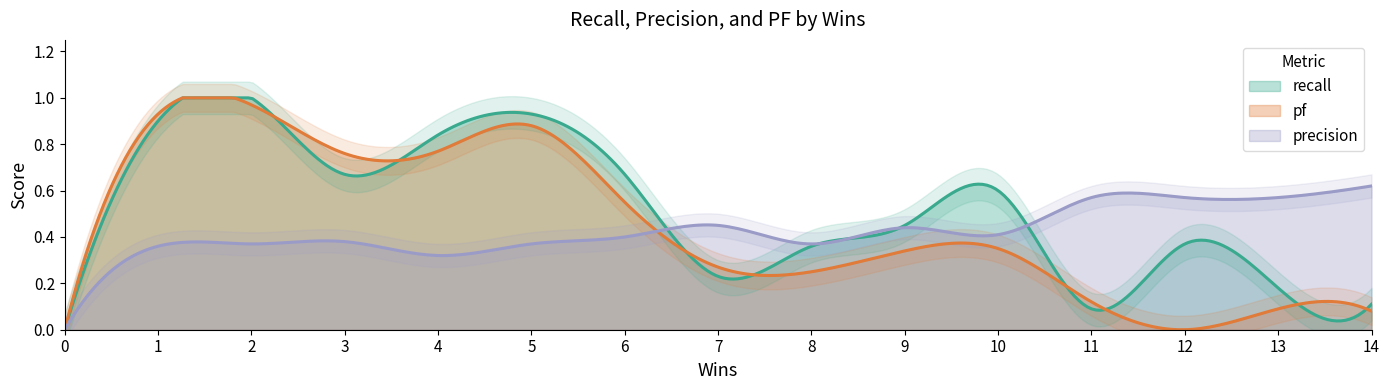

What is the difference between the highest and lowest values at 4?

0.5